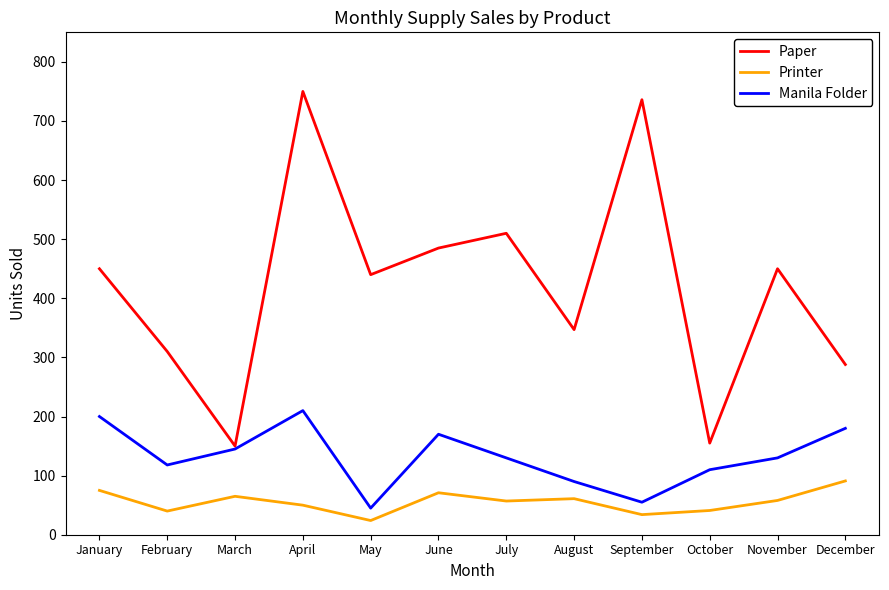

The Manila Folder series shows 339 at January. True or false?

False